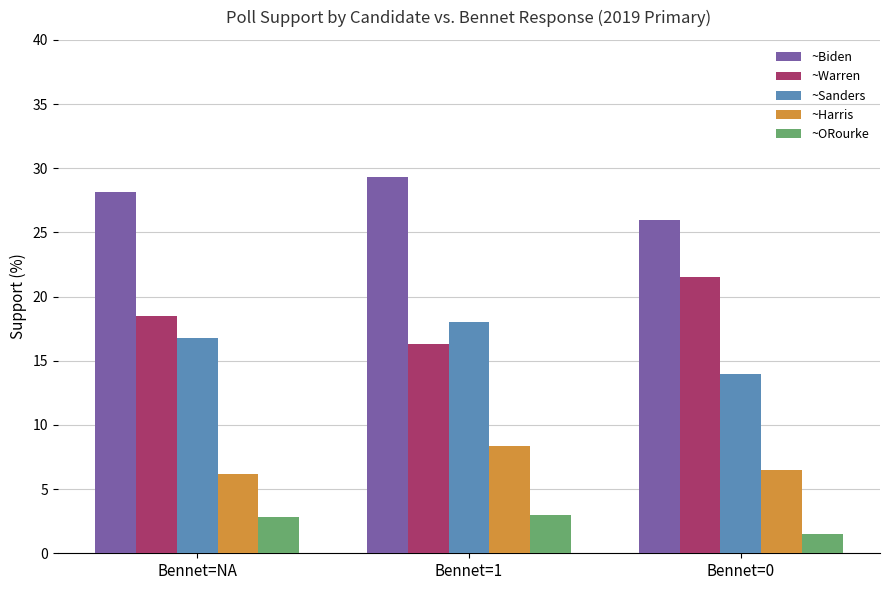

Rank the categories by ~Harris value from highest to lowest.

Bennet=1, Bennet=0, Bennet=NA